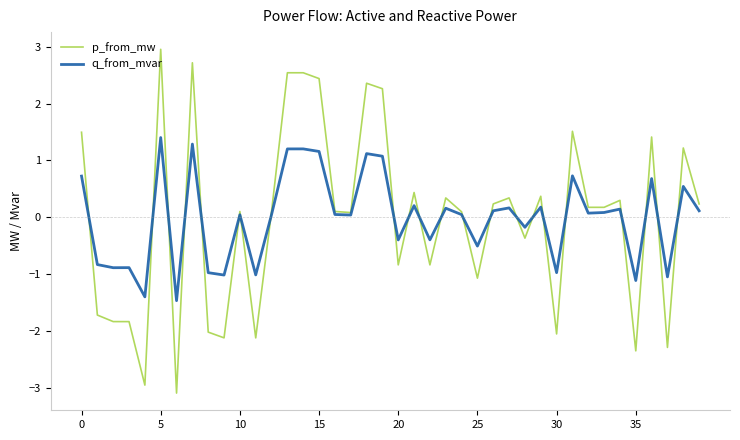

What is the lowest value of the p_from_mw series?

-3.1